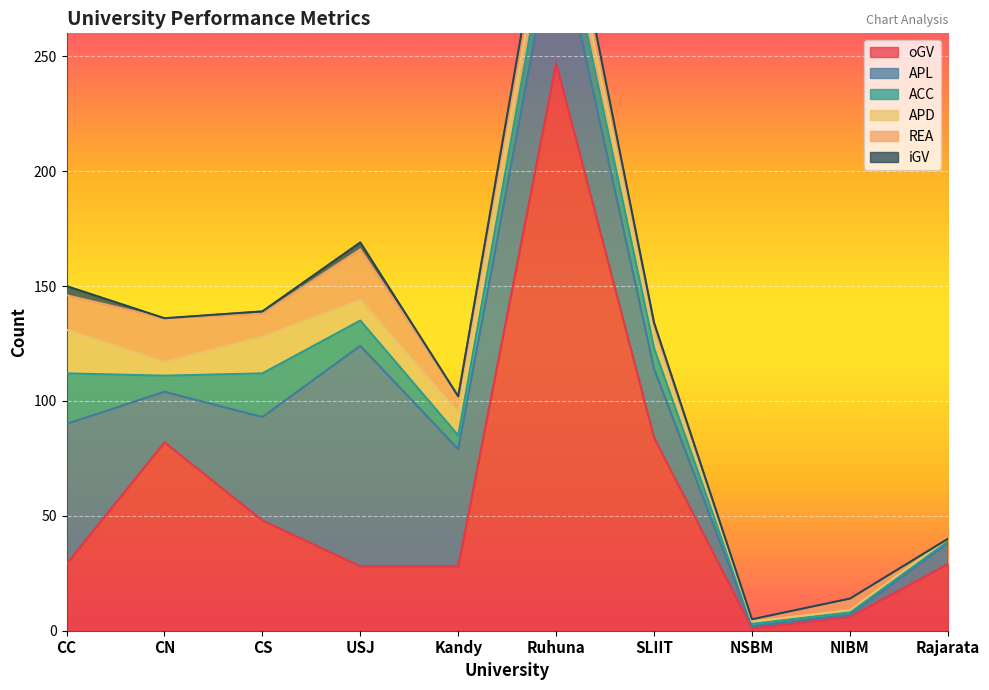

What is the label of the 7th point from the left?

SLIIT